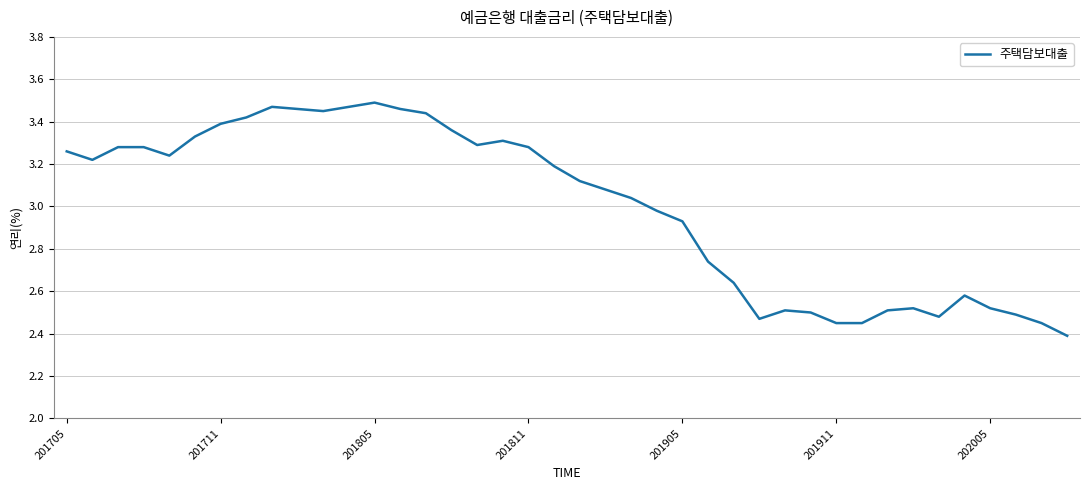

What is the difference between the maximum and minimum values?

1.1